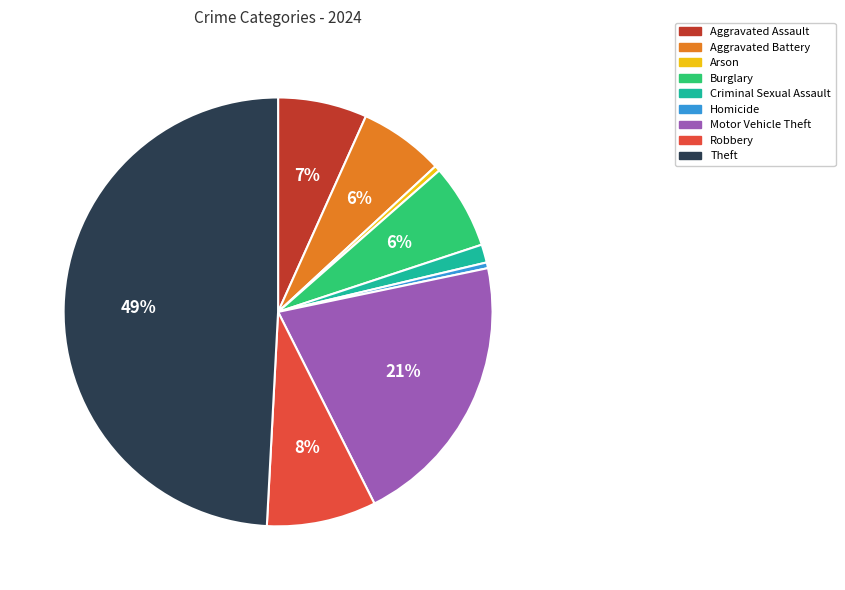

What is the largest slice in the pie chart?

Theft